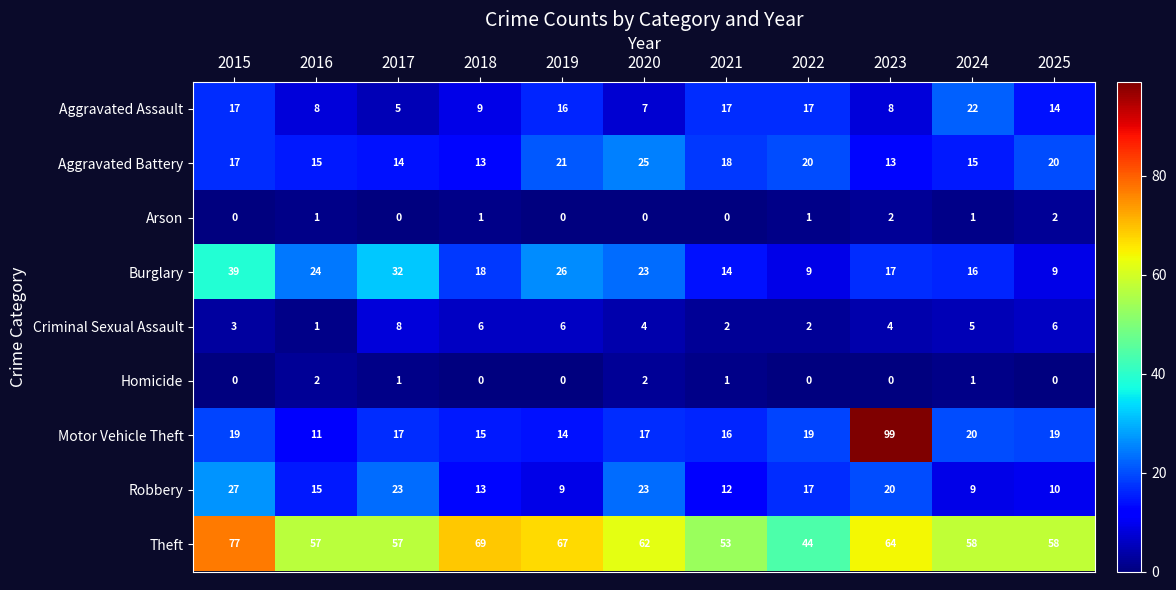

Read the Aggravated Assault value at 2020, to the nearest 10.

10